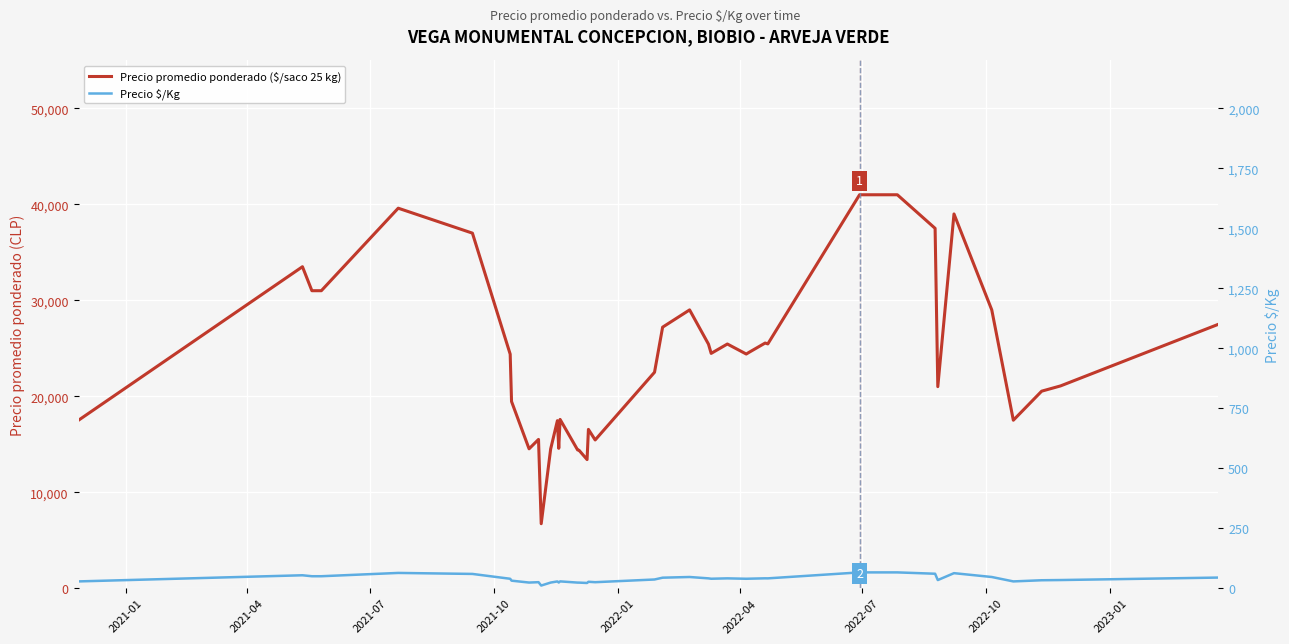

How many series are shown in this chart?

2